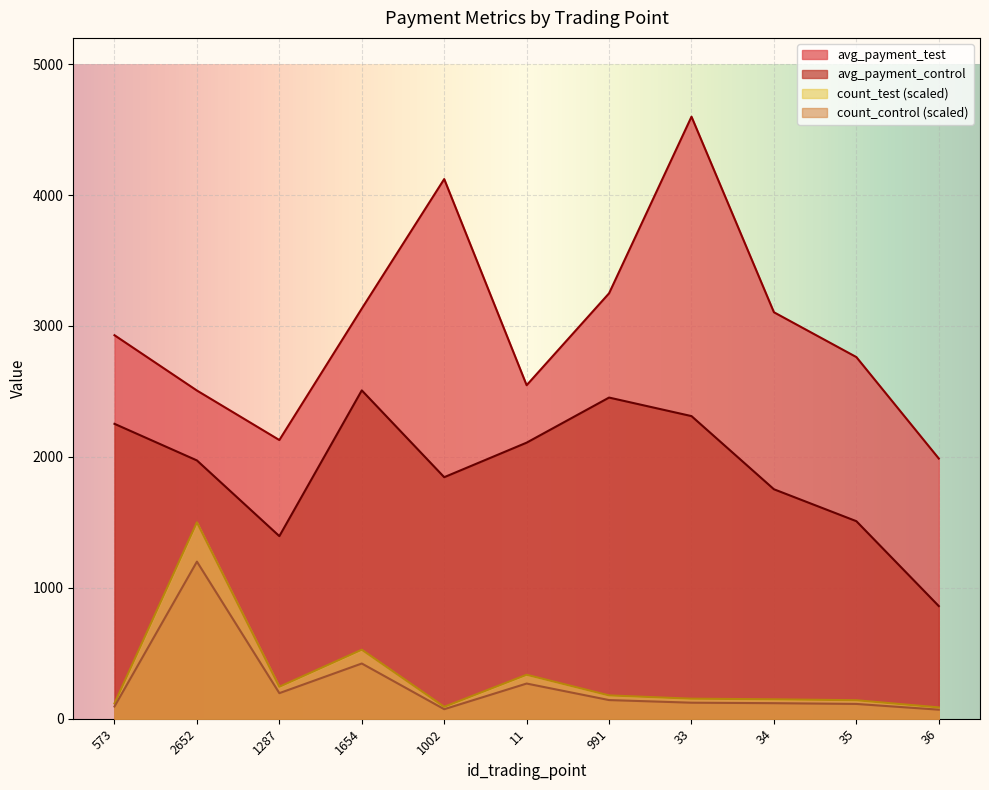

How many values in the avg_payment_control series exceed 1972?

6